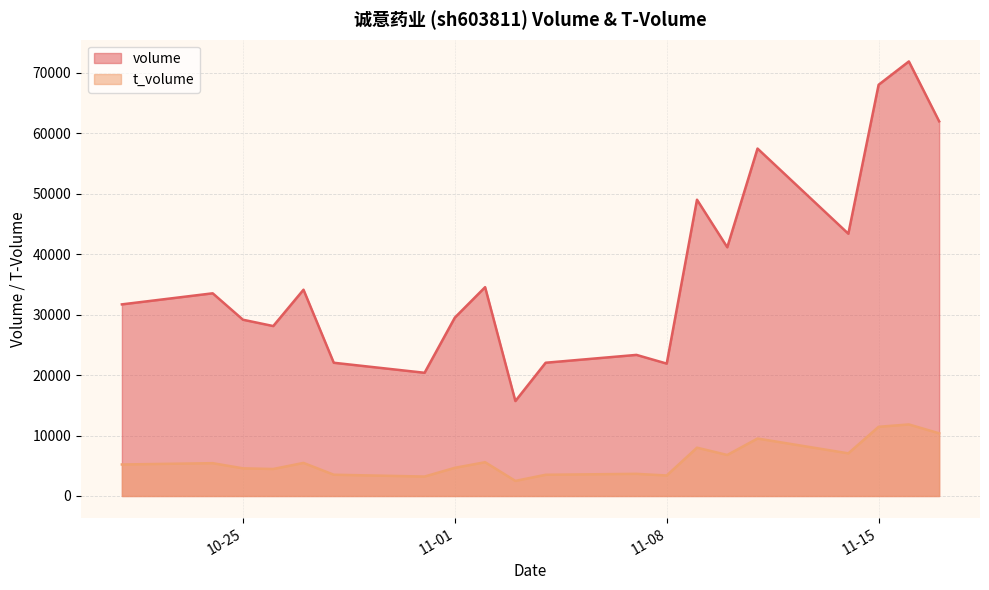

Which series has the widest spread of values?

volume